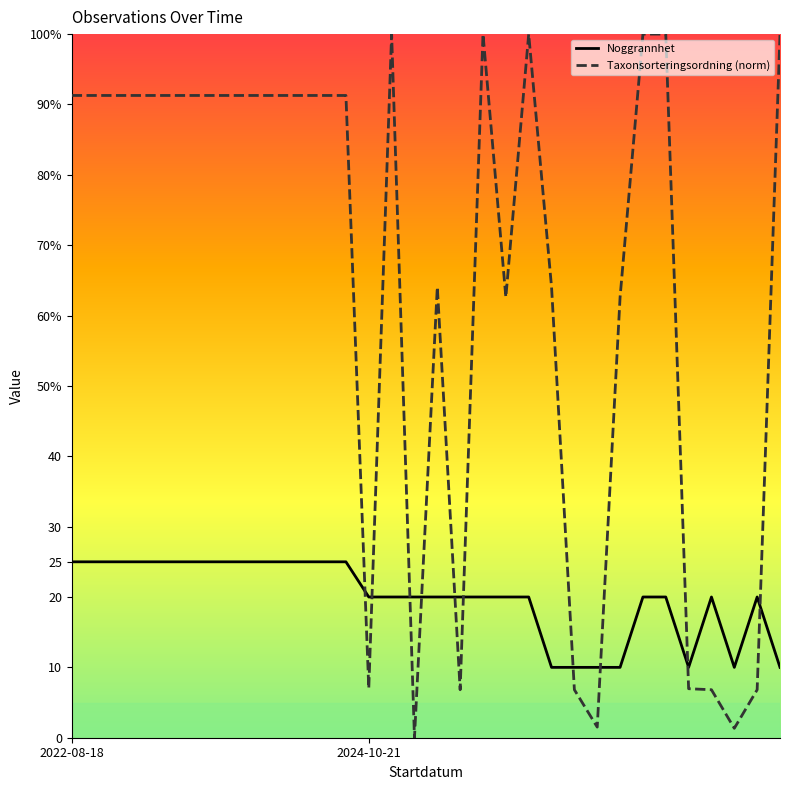

What are all the series names shown in the legend?

Noggrannhet, Taxonsorteringsordning (norm)